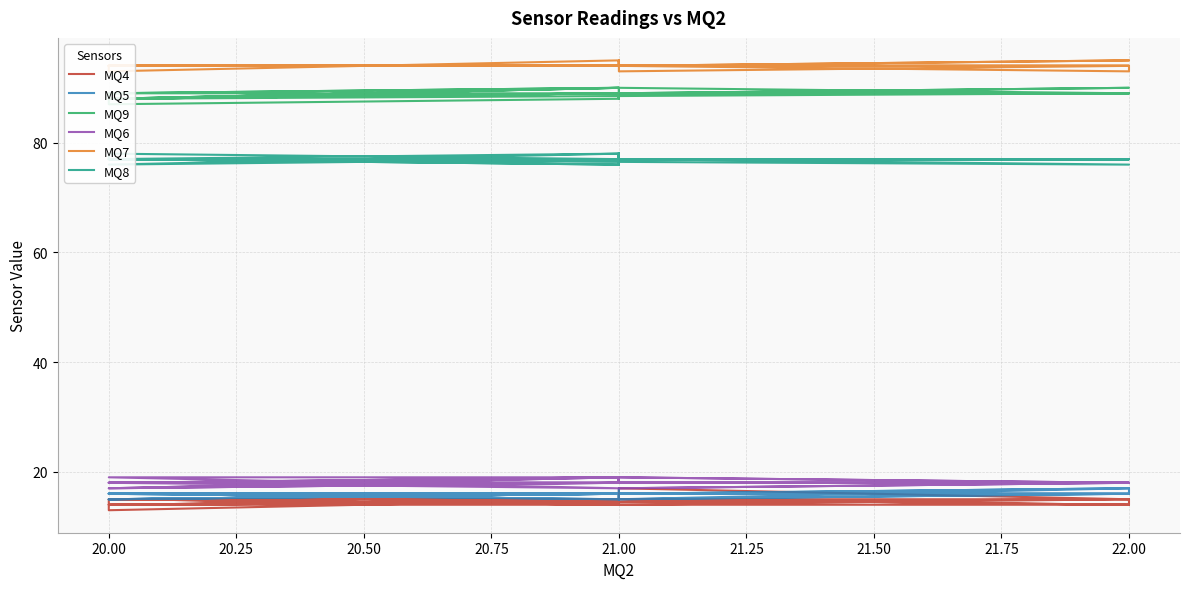

Reading left to right, list all the values displayed in this chart.

MQ4: 14	14	15	14	14	14	15	13	15	15	14	14	14	14	14	14	15	15	14	15	14	15	17	15	14	14	15	15	14	15	15	14	15	15	15	14	14	14	14	15
MQ5: 16	16	16	15	16	16	16	16	16	16	16	16	16	16	15	16	16	15	16	16	15	16	16	16	17	16	15	16	17	15	16	16	16	16	16	16	16	17	15	16
MQ9: 89	89	89	88	89	89	89	87	88	89	89	89	88	89	89	90	89	90	88	89	89	89	89	89	89	89	88	90	89	89	90	88	90	89	89	89	89	89	88	89
MQ6: 18	18	19	17	18	19	18	18	19	18	18	18	18	18	18	19	19	17	18	18	18	18	19	18	18	18	17	19	18	17	18	18	18	19	19	18	18	19	18	19
MQ7: 94	94	94	94	94	94	94	93	95	94	95	94	94	94	94	94	94	94	94	94	93	94	94	93	94	94	94	94	95	94	94	94	94	95	94	94	94	94	94	94
MQ8: 77	77	77	76	78	77	77	78	77	77	78	77	77	77	76	78	77	76	77	76	77	77	77	77	77	77	77	77	77	77	77	77	77	77	77	78	77	78	77	78